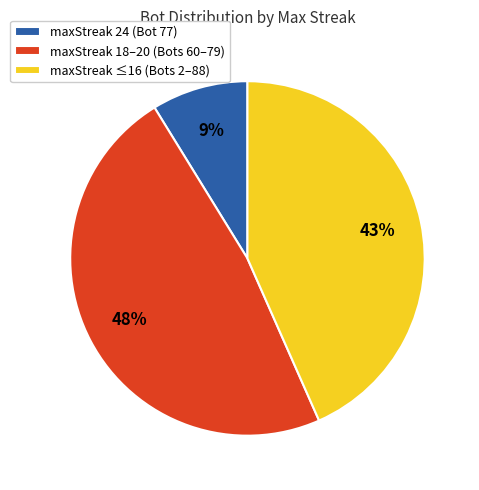

Do maxStreak 18–20 (Bots 60–79) and maxStreak 24 (Bot 77) together represent more than half of the pie?

Yes